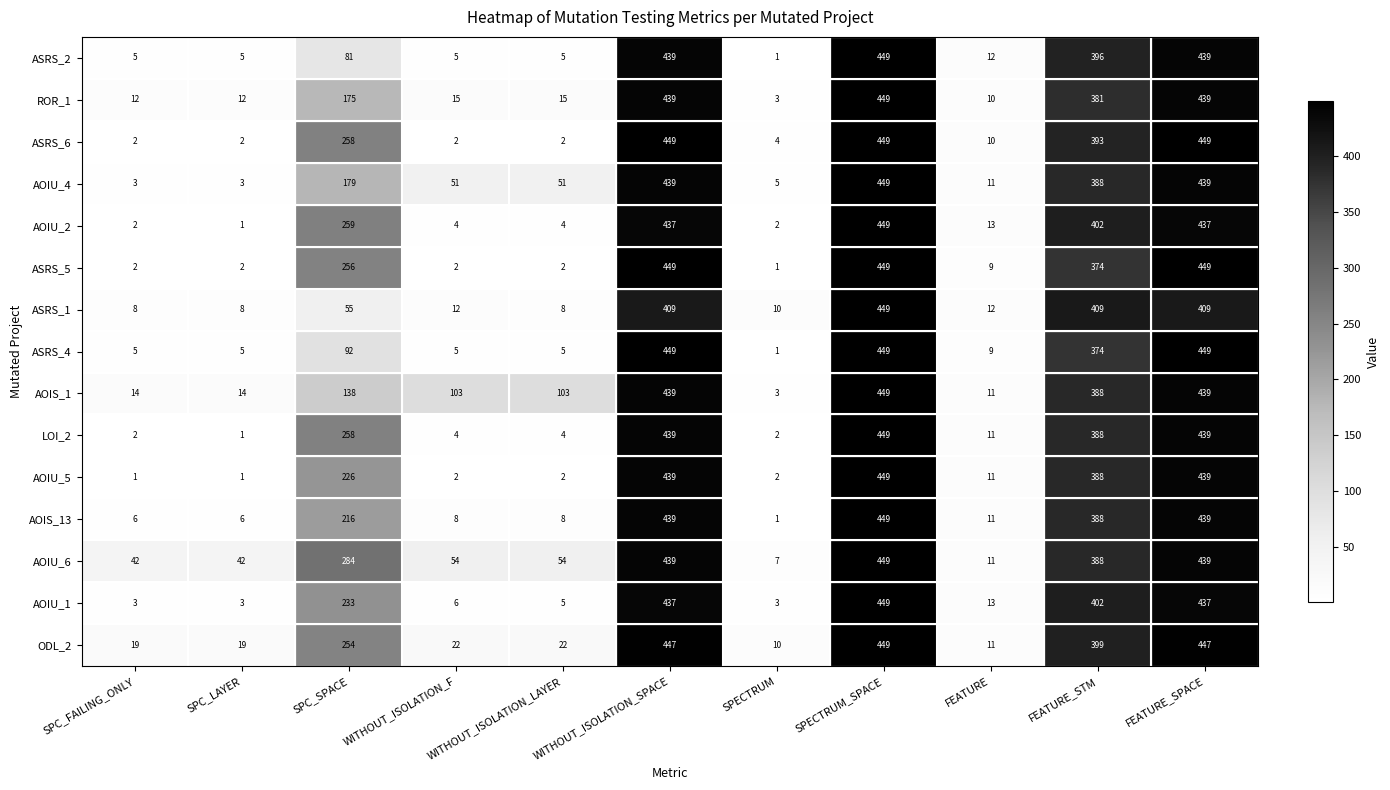

What is the maximum value for ROR_1?

449